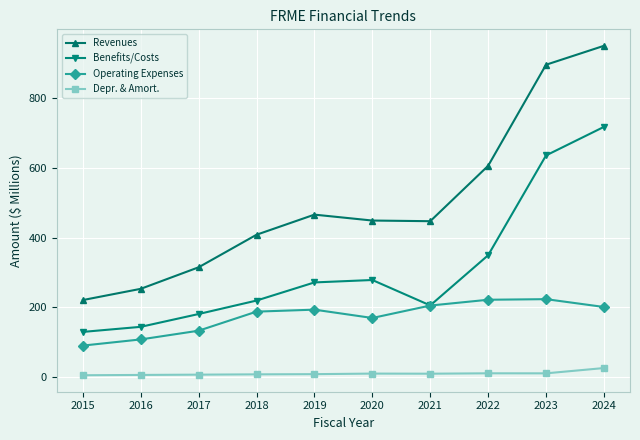

What is the sum of the Depr. & Amort. values at 2020 and 2017?

19.0